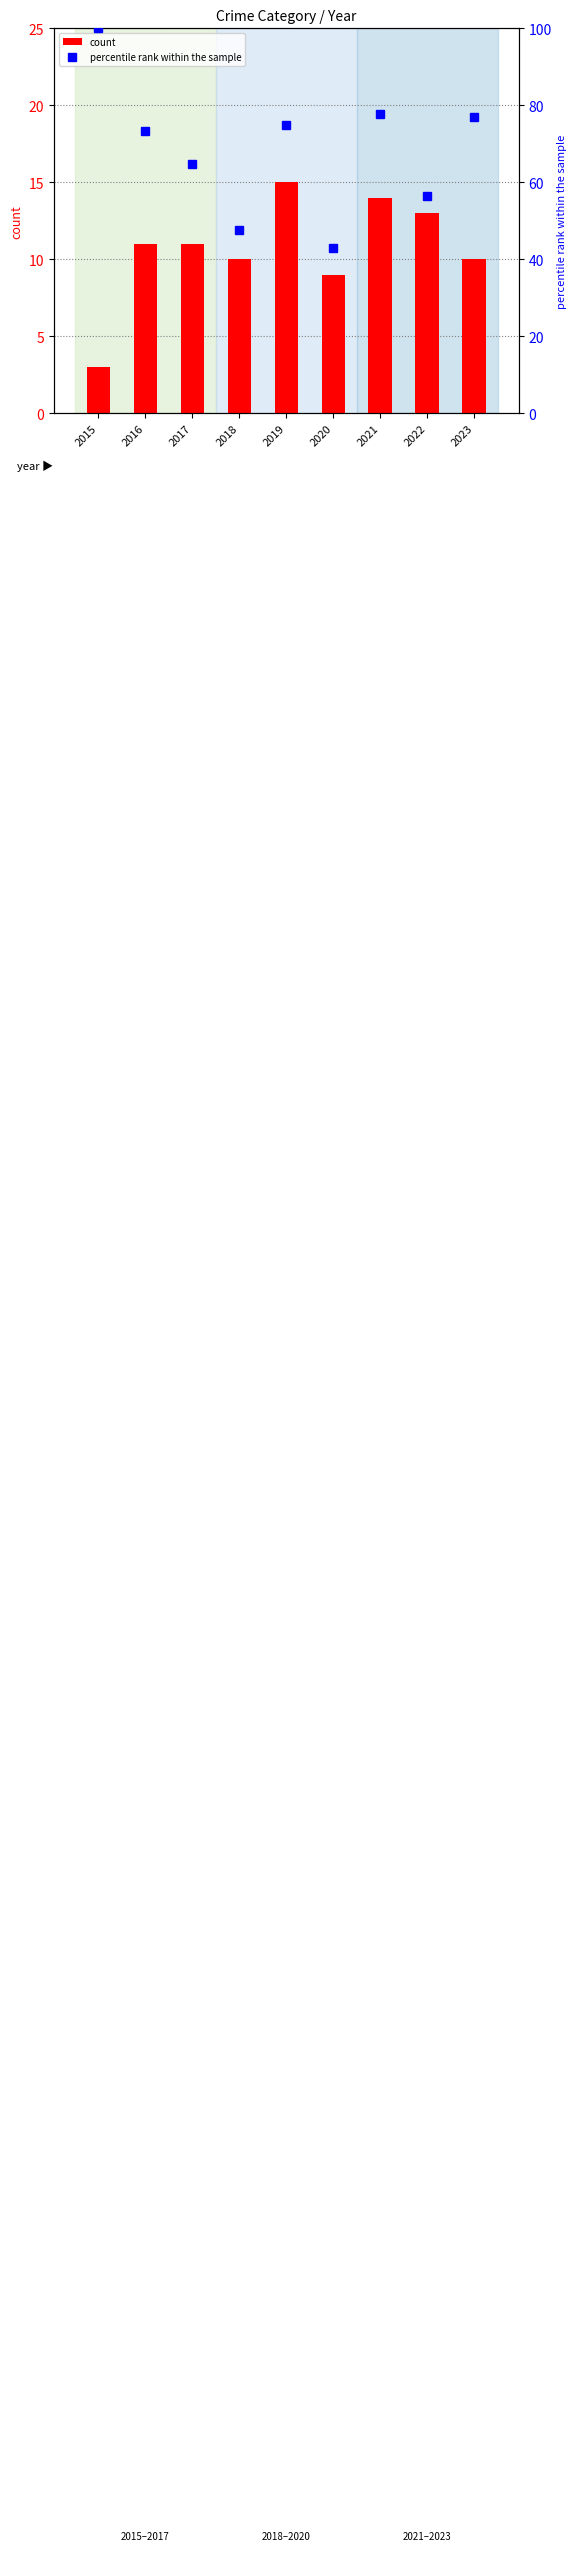

Which series has the largest total across all categories?

percentile rank within the sample